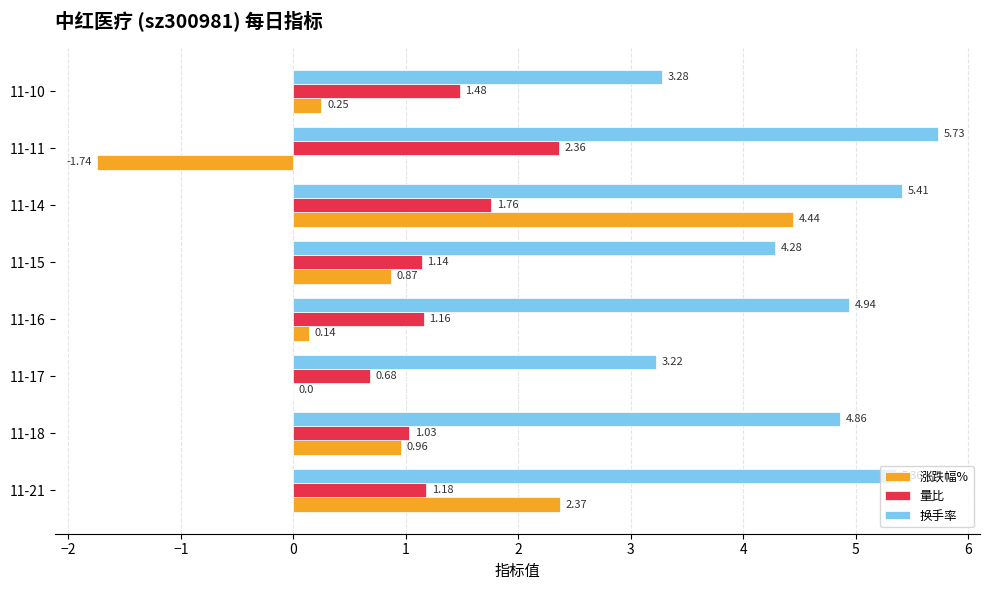

Which series has the largest total across all categories?

换手率